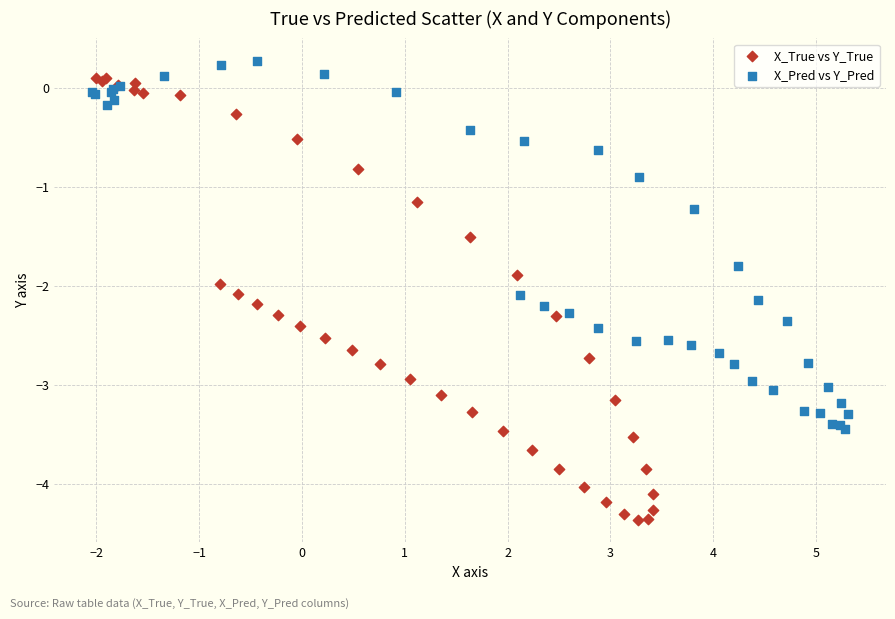

Which series reaches the minimum Y coordinate?

X_True vs Y_True